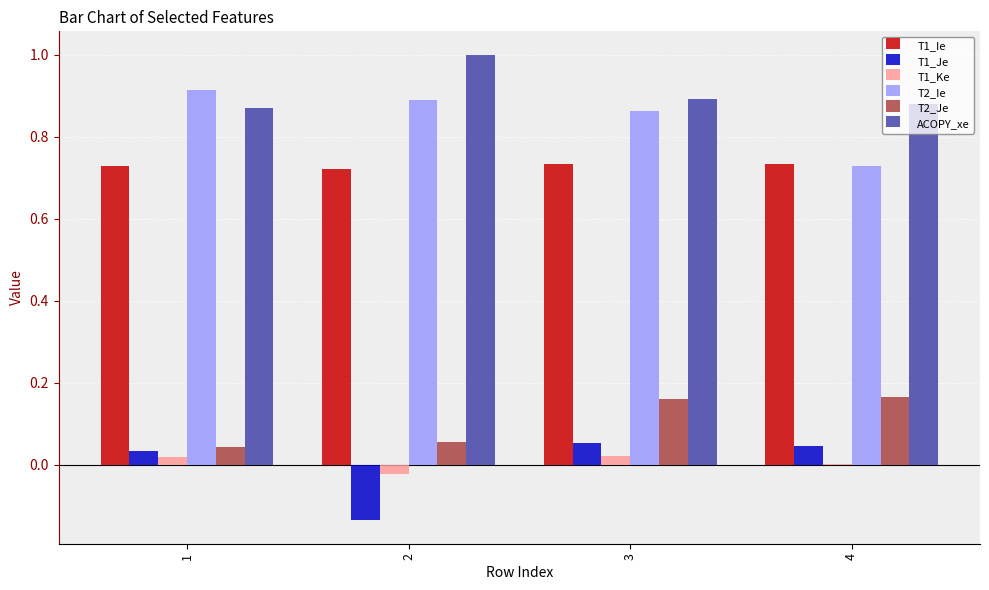

Is it true that T2_Ie equals 1.5 at 1?

False